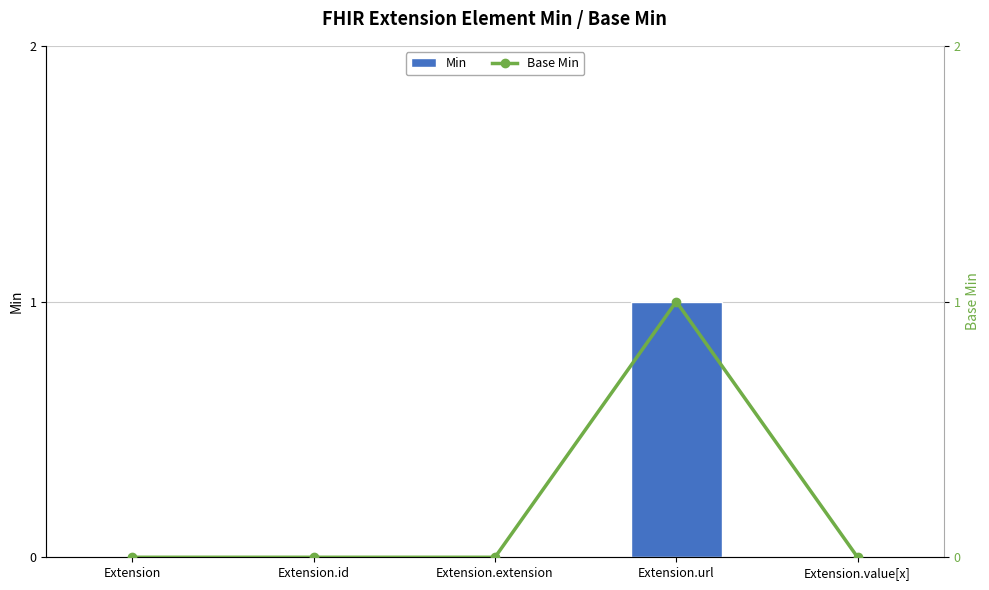

What is the sum of all Base Min values?

1